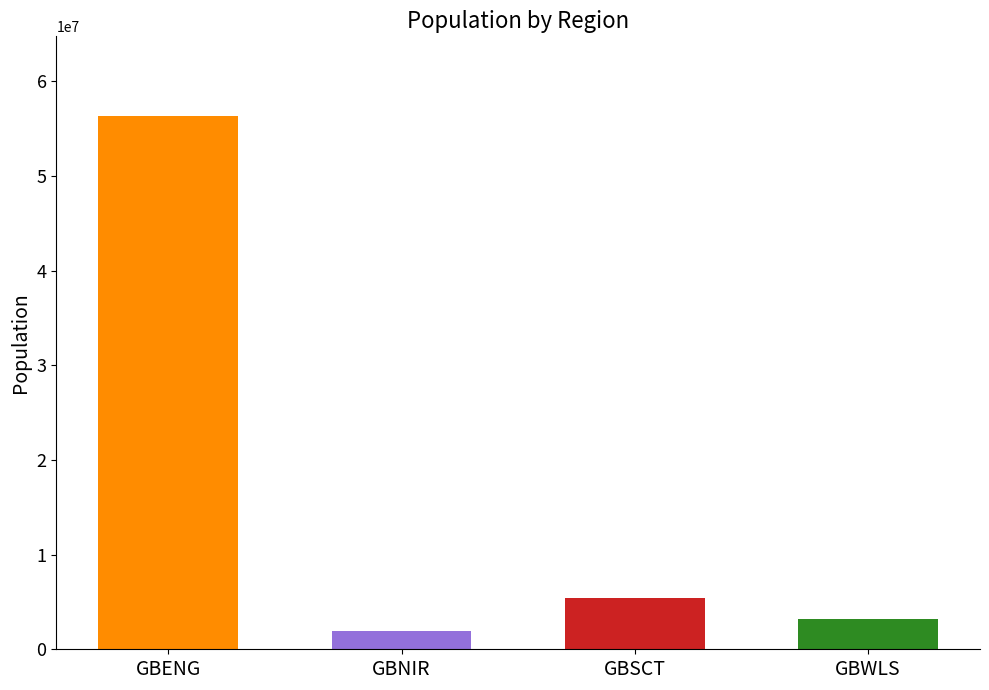

Which series has the widest spread of values?

population_region